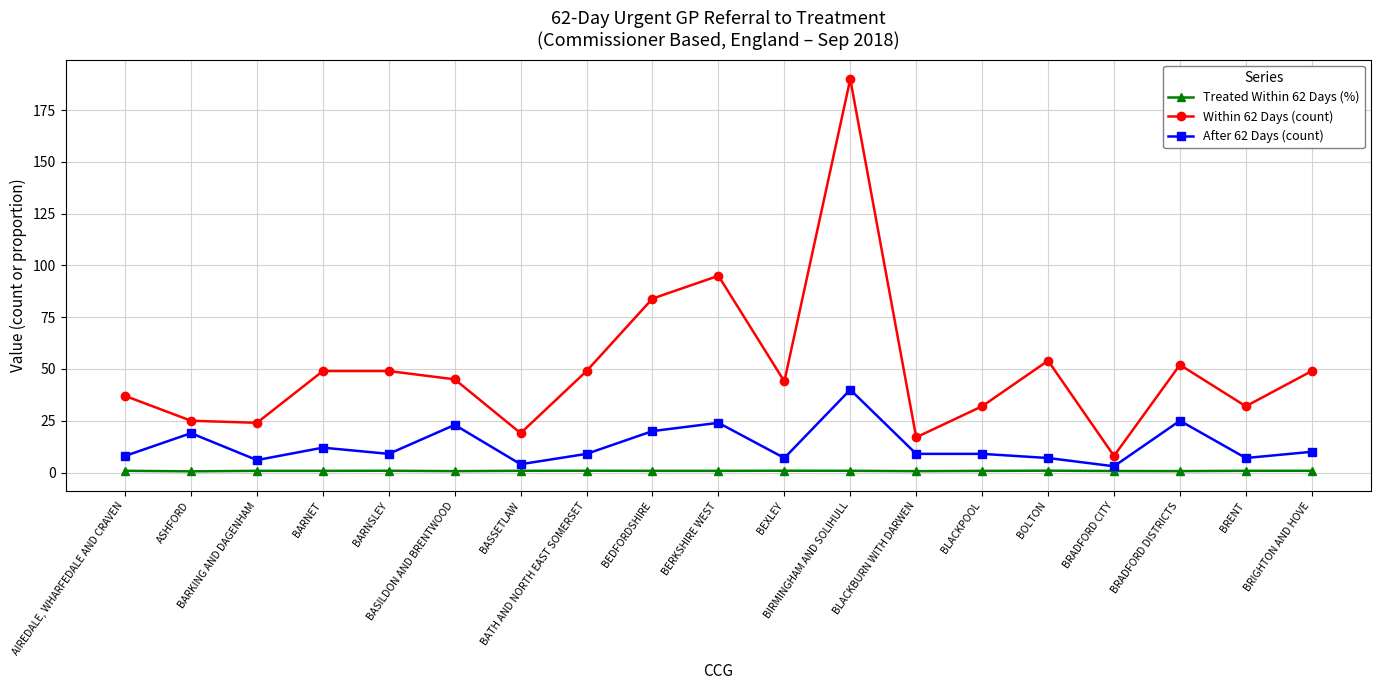

At which label does Within 62 Days (count) first exceed 45?

BARNET